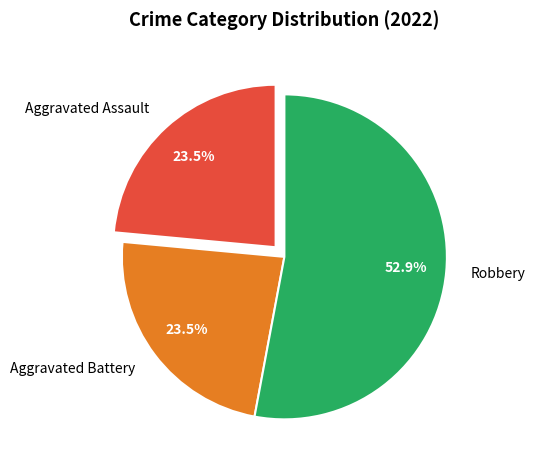

Approximately how many times larger is the value at Aggravated Assault compared to Robbery?

0.4